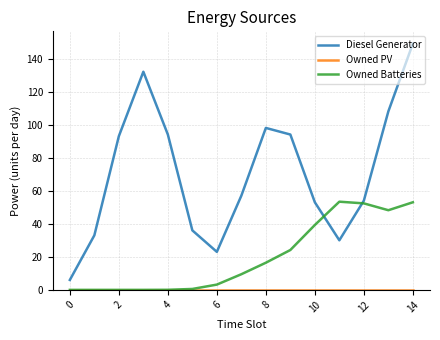

Which series has the largest total across all categories?

Diesel Generator